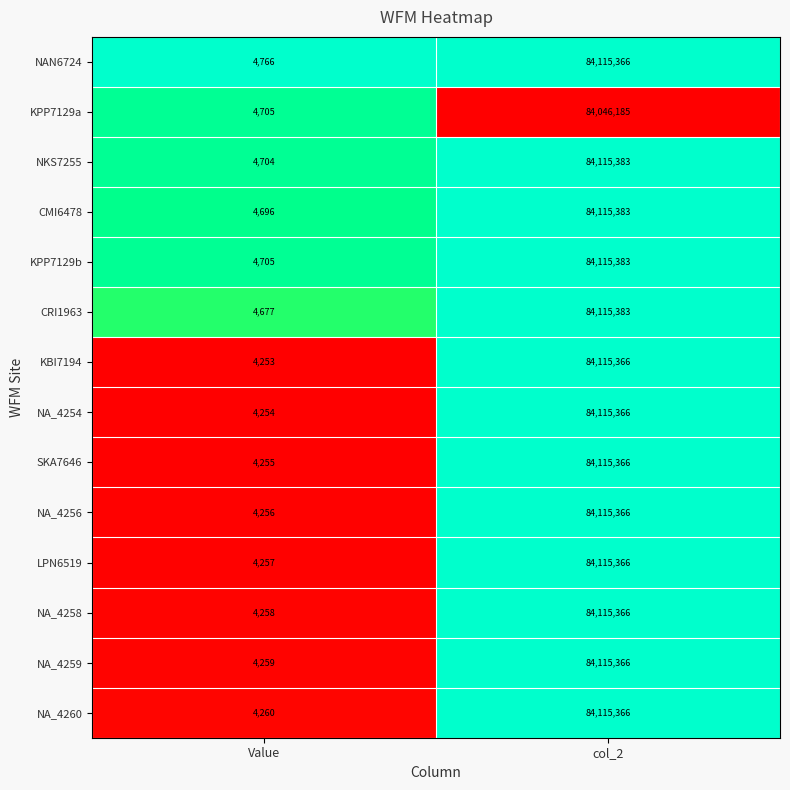

Which series has the largest range (max minus min)?

KBI7194